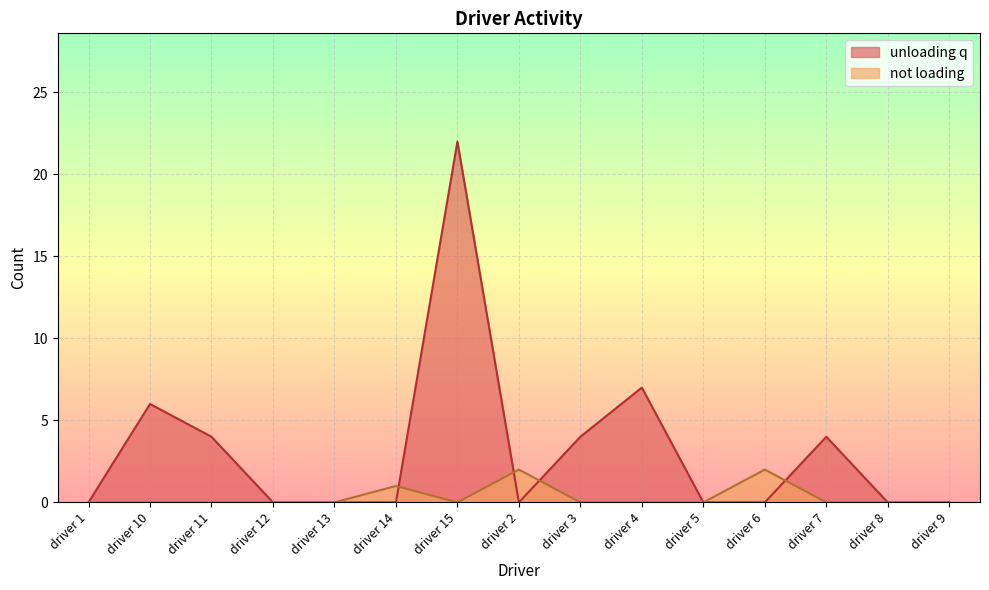

Is it true that unloading q equals 0 at driver 6?

True